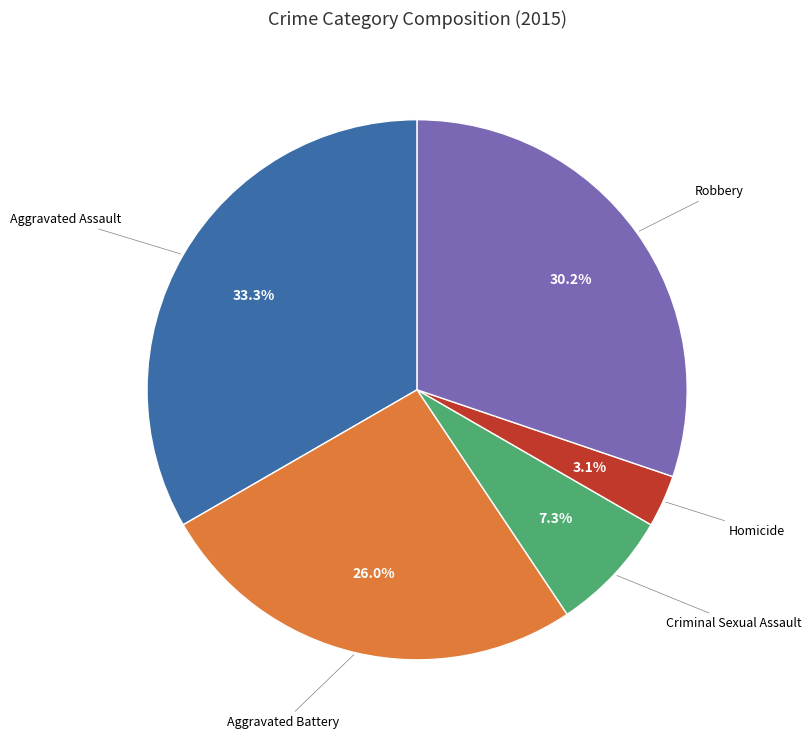

Is there a majority slice in this chart?

No